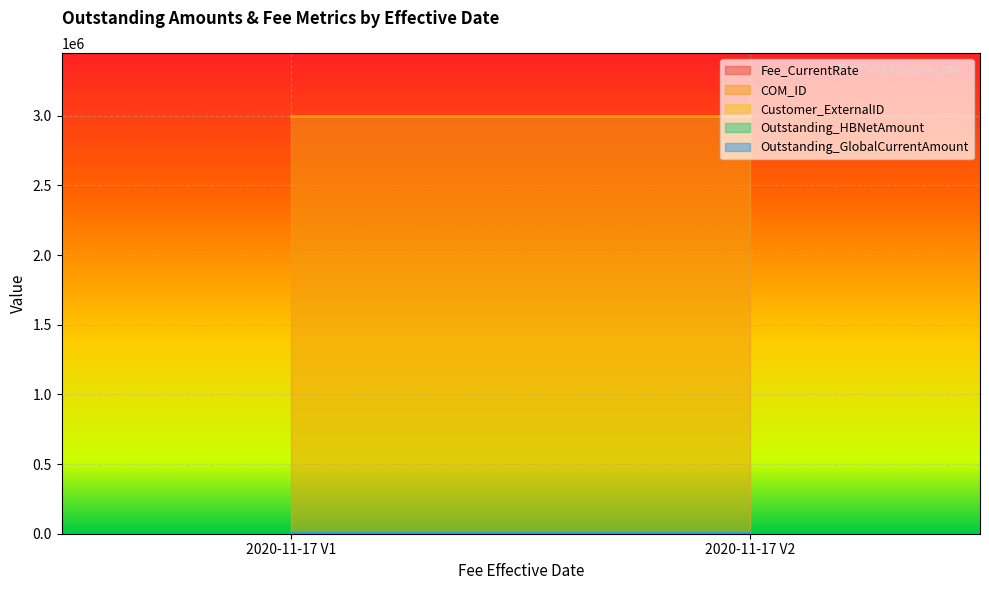

Is it true that Fee_CurrentRate equals 4 at 2020-11-17 V1?

True